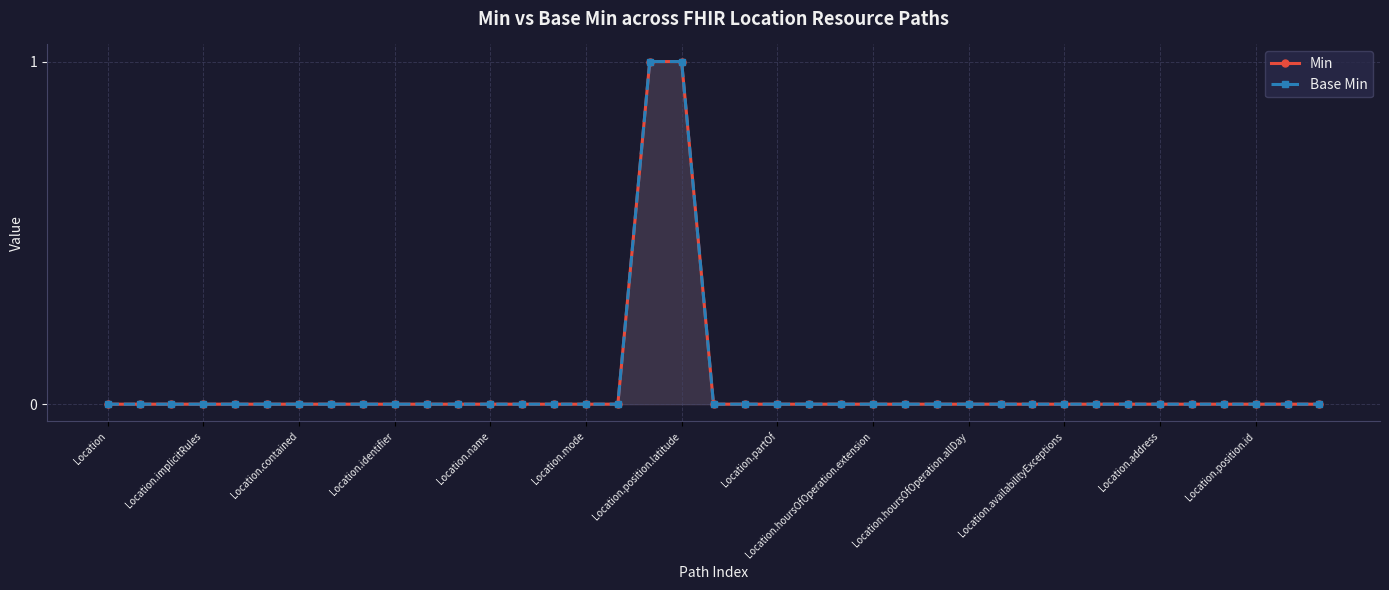

Which category has the highest value across all series?

17